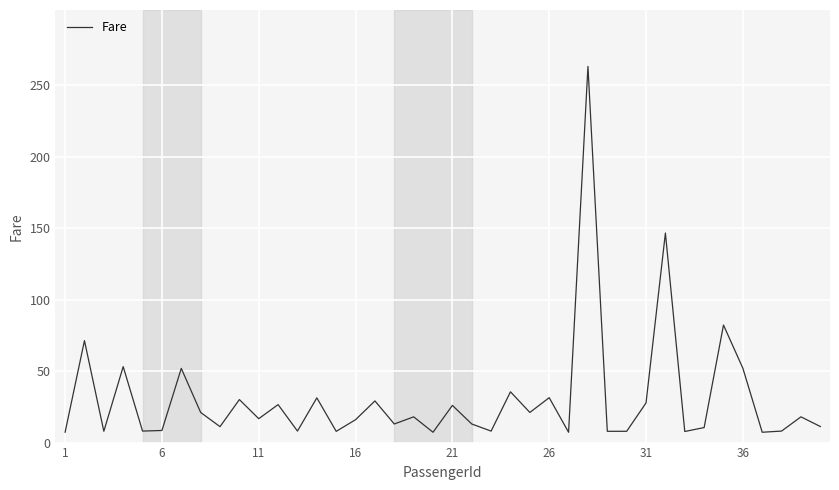

True or false: the data has more than 0 interior local peaks.

True